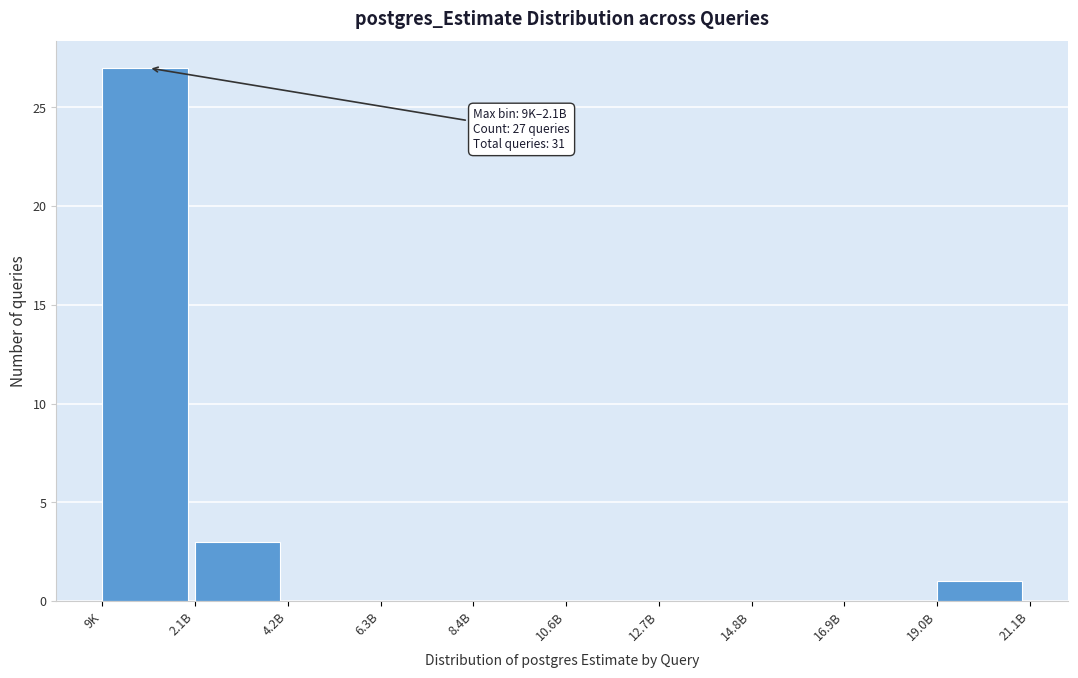

Reading left to right, extract all data points from this chart.

9K=27	2.1B=3	4.2B=0	6.3B=0	8.4B=0	10.6B=0	12.7B=0	14.8B=0	16.9B=0	19.0B=1